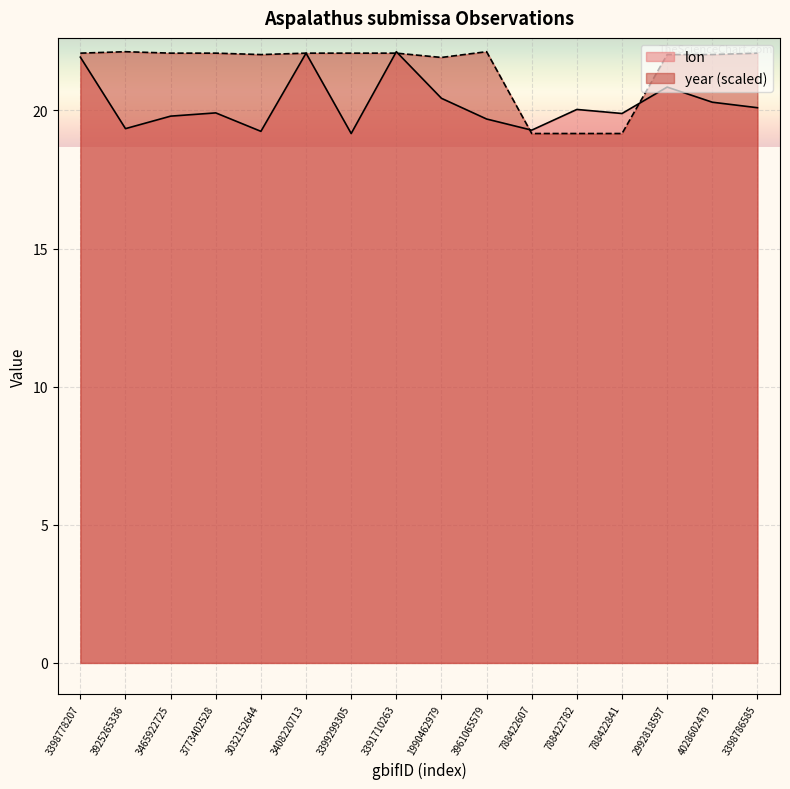

In year, how many points are lower than both neighbors (excluding endpoints)?

2